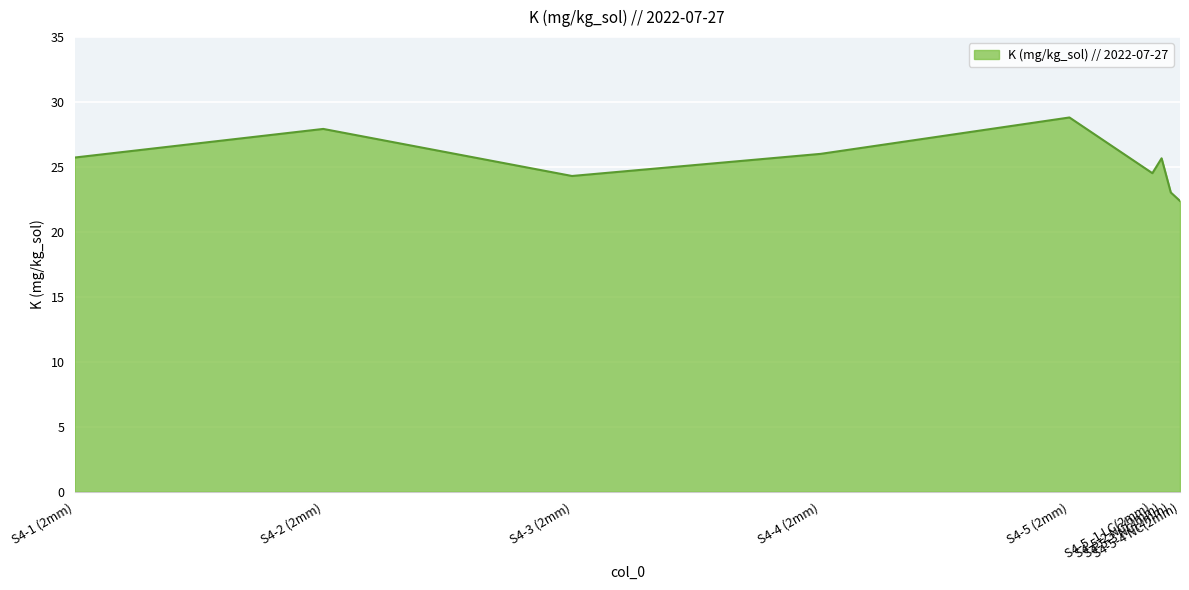

What is the difference between the maximum and minimum values?

6.4